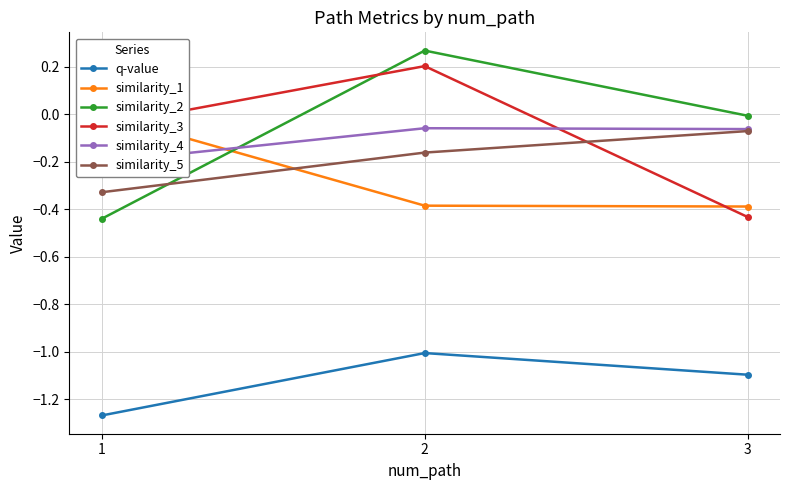

Does the chart have visible grid lines?

Yes